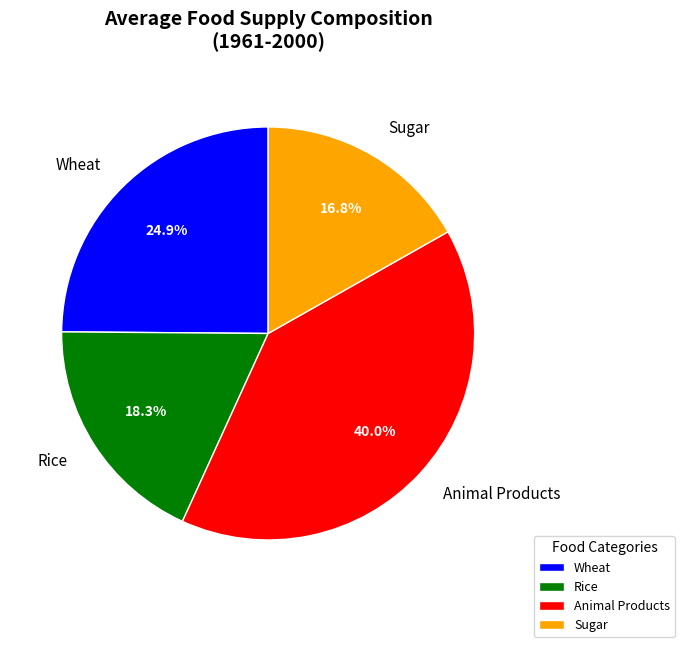

Approximately how many times larger is the value at Animal Products compared to Rice?

2.2